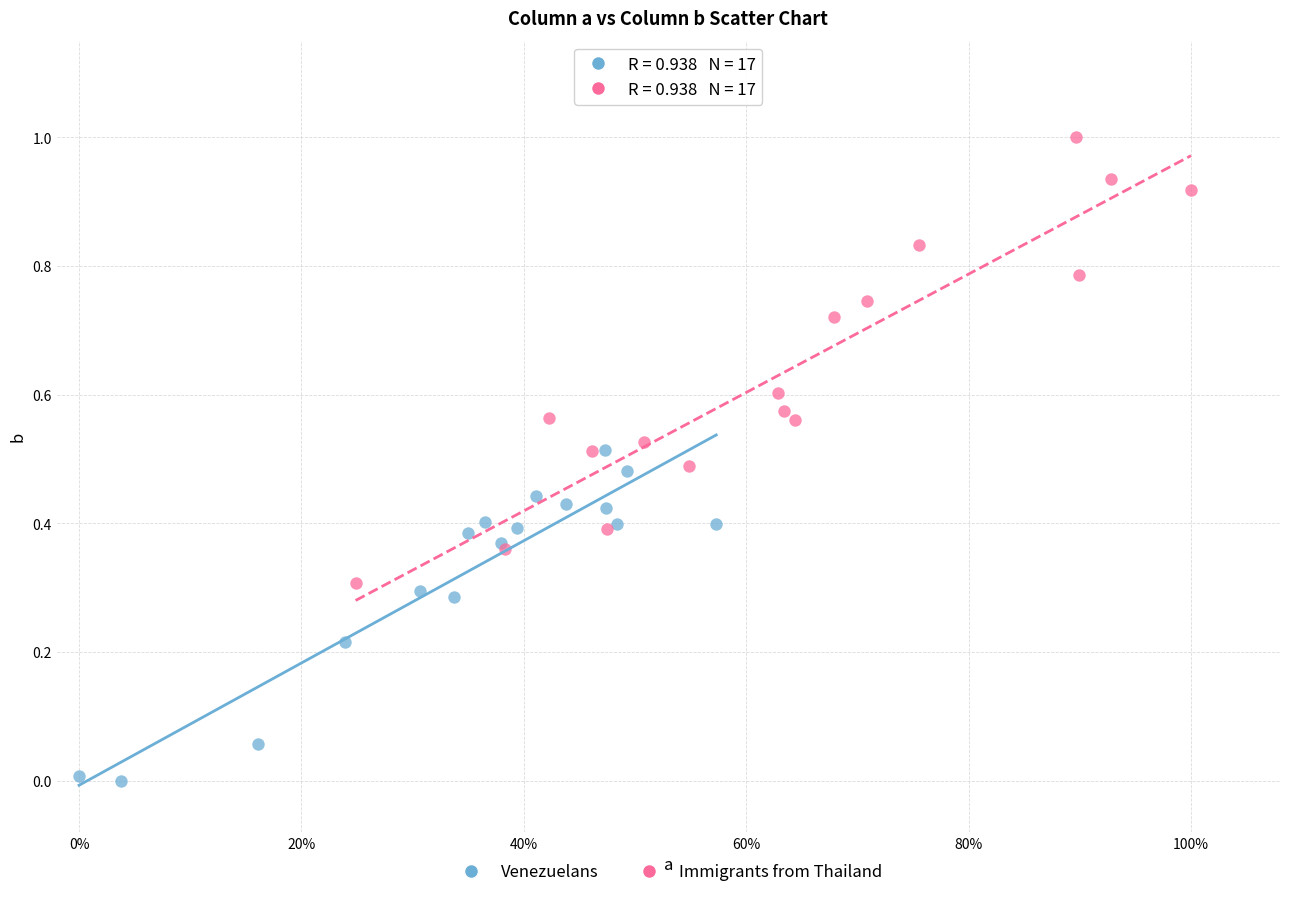

What are all the series names shown in the legend?

Venezuelans, Immigrants from Thailand